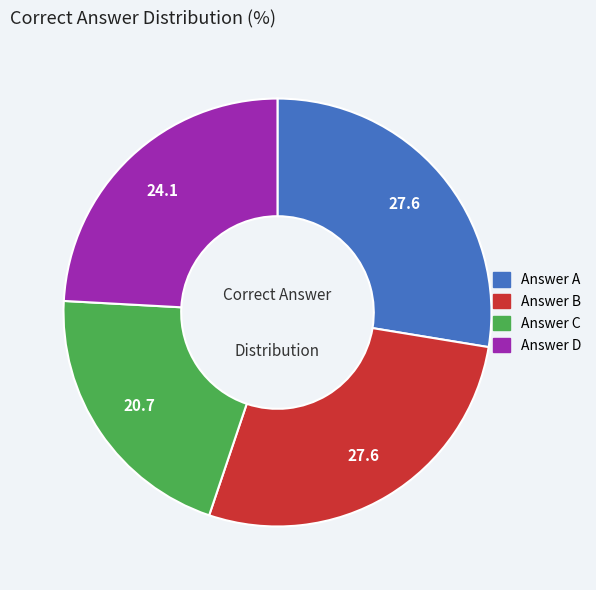

Does any single category account for the majority?

No